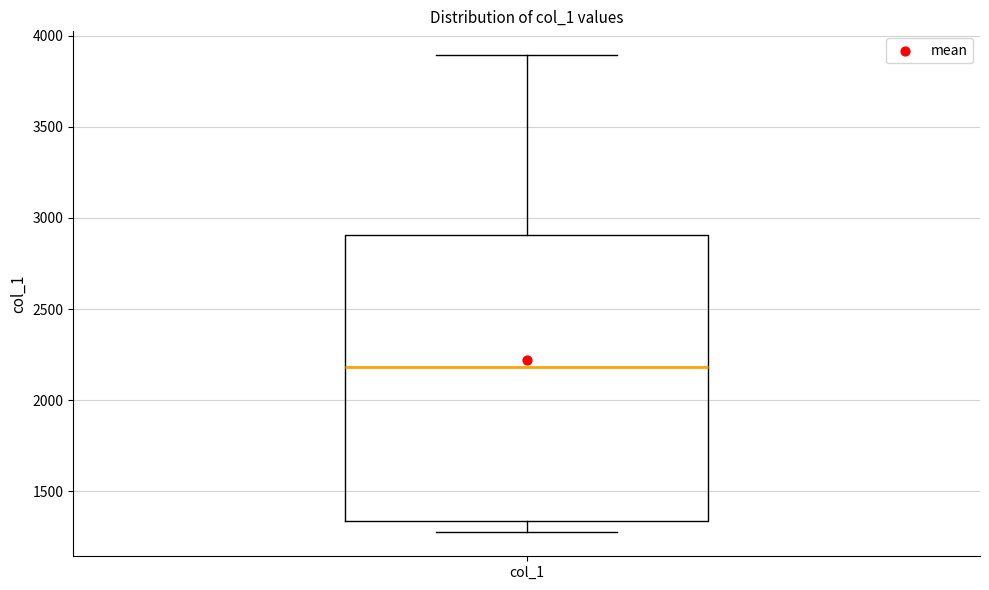

Transcribe this box plot: give where the median line is, the range the box spans, and where the two whiskers end, as read against the y-axis. The values are not printed on the chart, so give them approximately, as read against the axis.

median 2200, box 1350 to 2900, whiskers 1250 to 3900